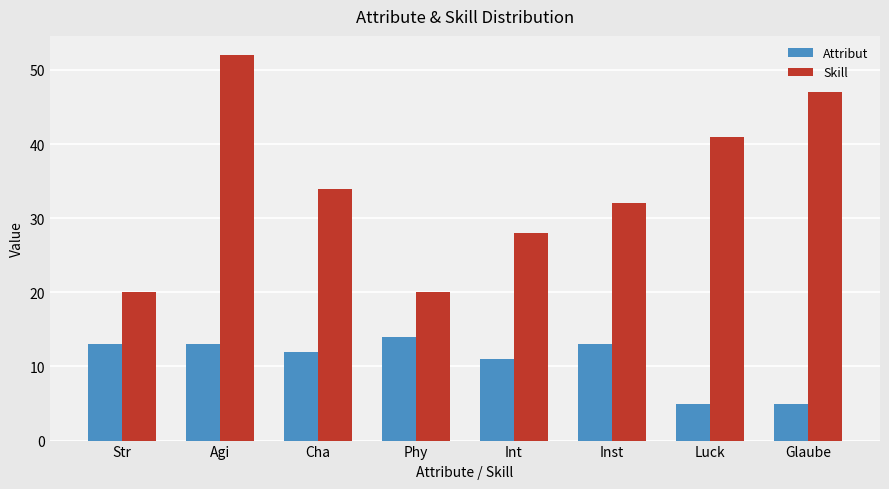

What is the total value across all series at Agi?

65